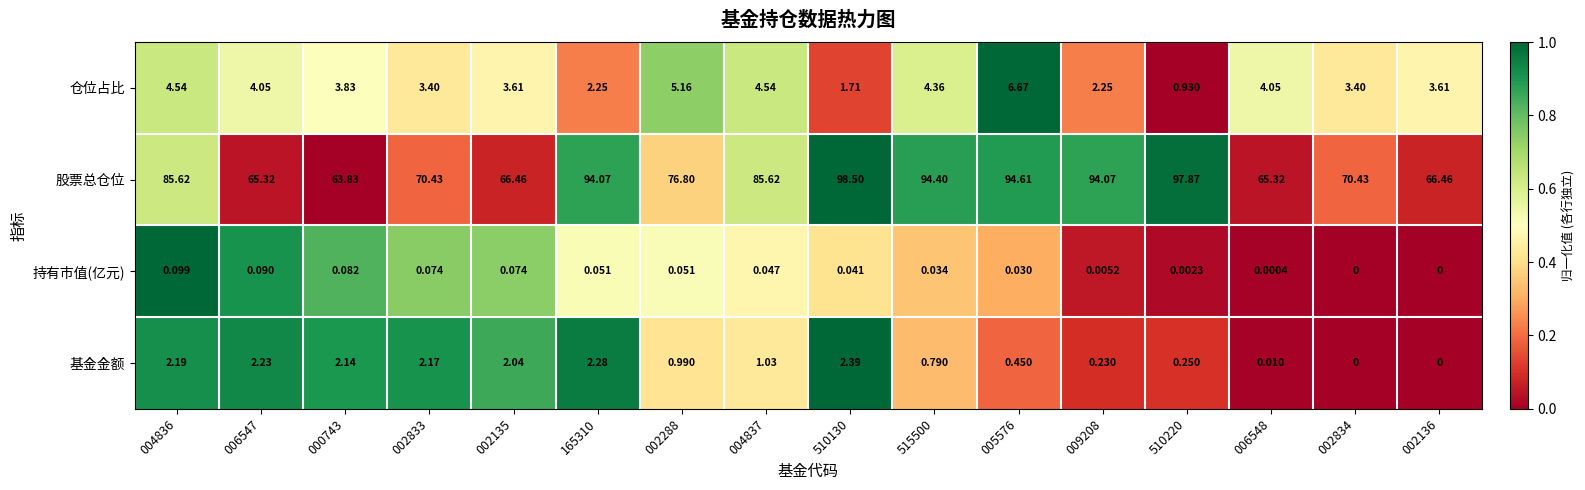

Which series has the widest spread of values?

股票总仓位